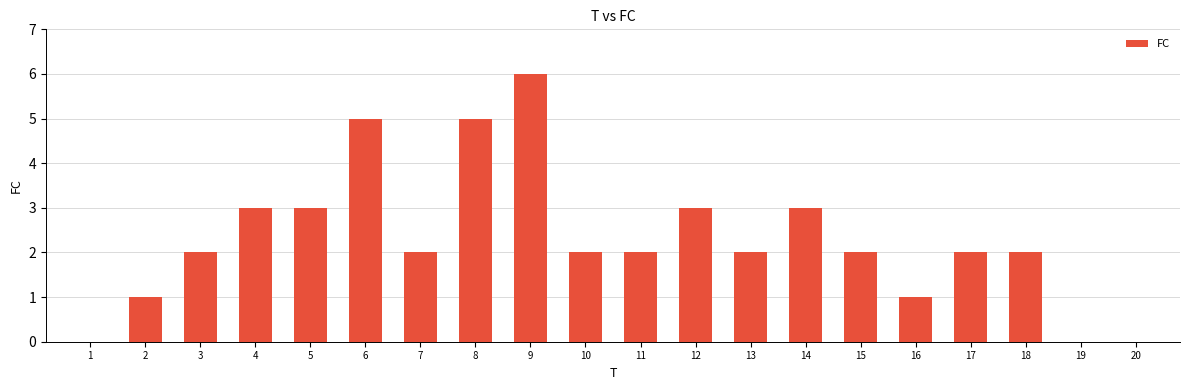

Approximately how many times larger is the value at 18 compared to 16?

2.0